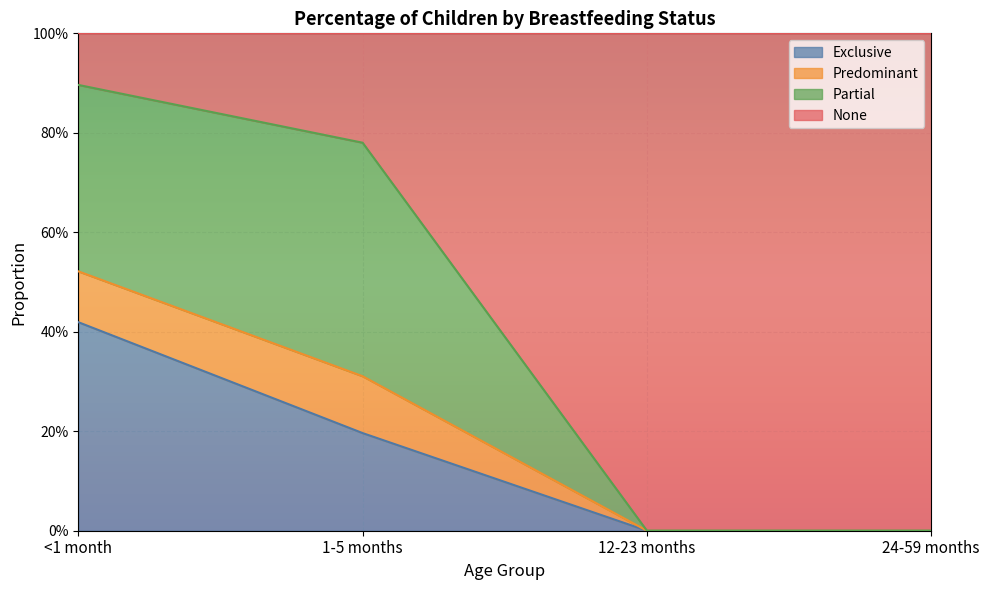

True or false: Exclusive and Predominant intersect in this chart.

False